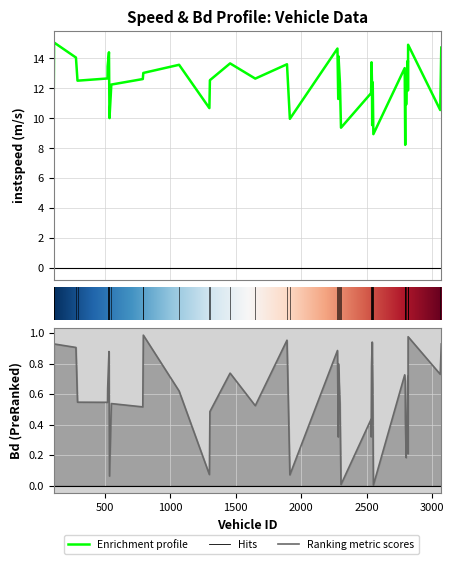

How many interior local valleys does the instspeed series have?

13